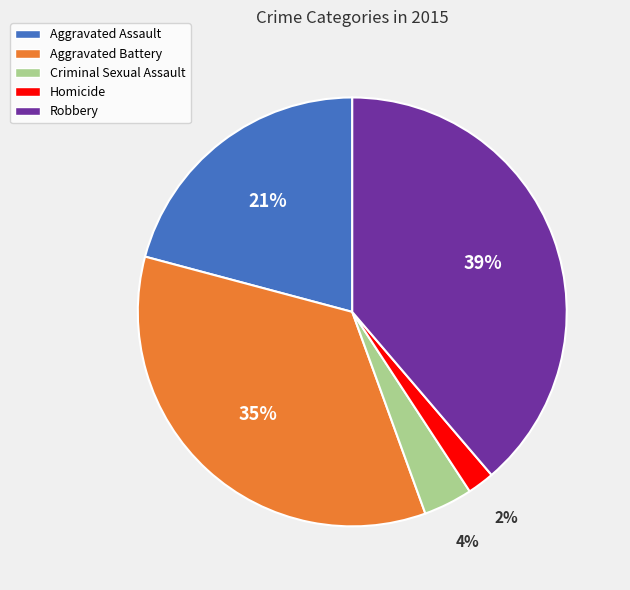

Which has a higher value, Homicide or Robbery?

Robbery